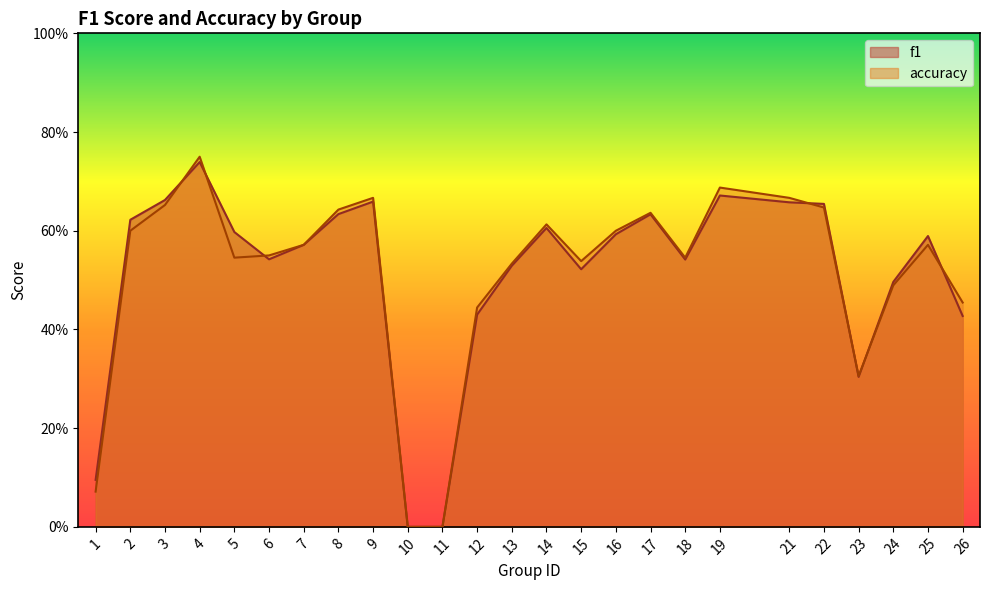

At which label does f1 reach its peak?

4